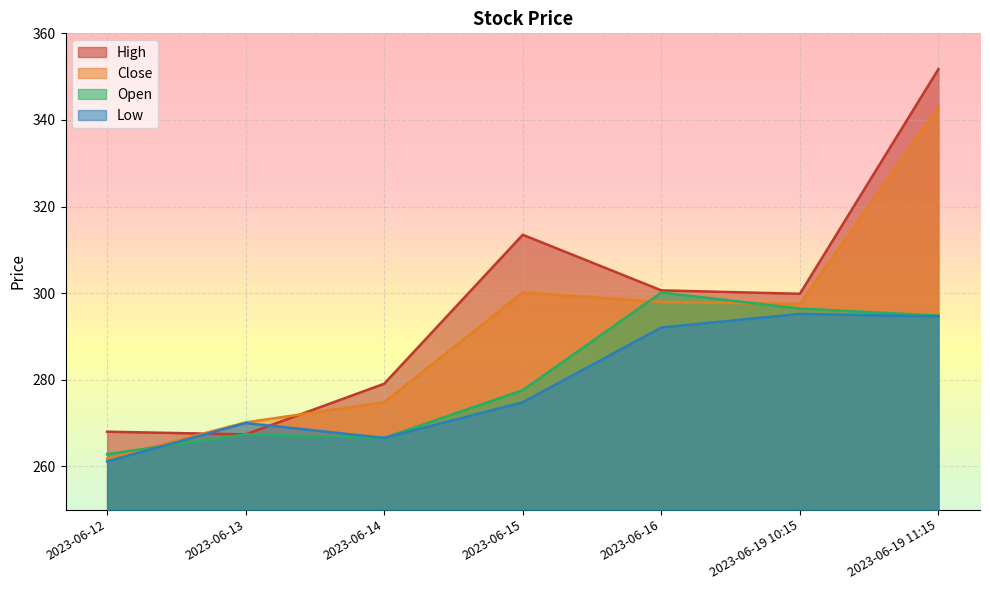

Rank the series by their maximum value, from lowest to highest.

Low, Open, Close, High